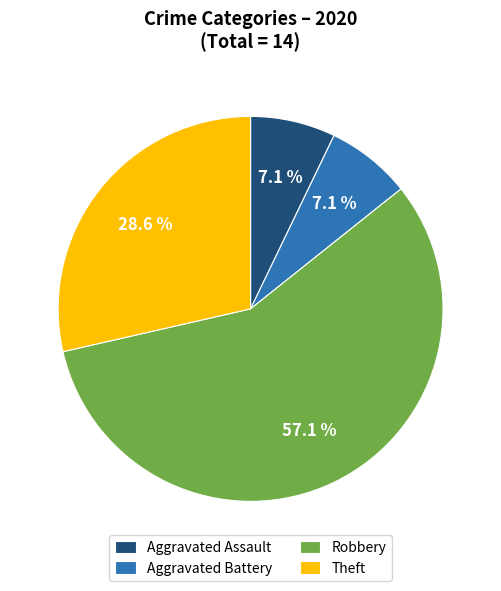

Is Aggravated Assault the majority of the pie?

No